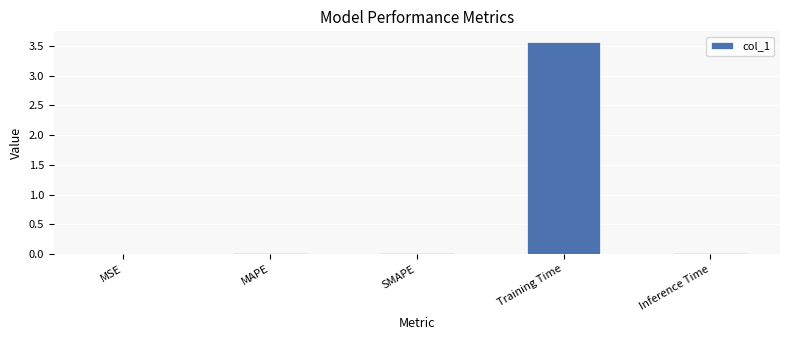

What is the change in value from SMAPE to Training Time?

+3.6